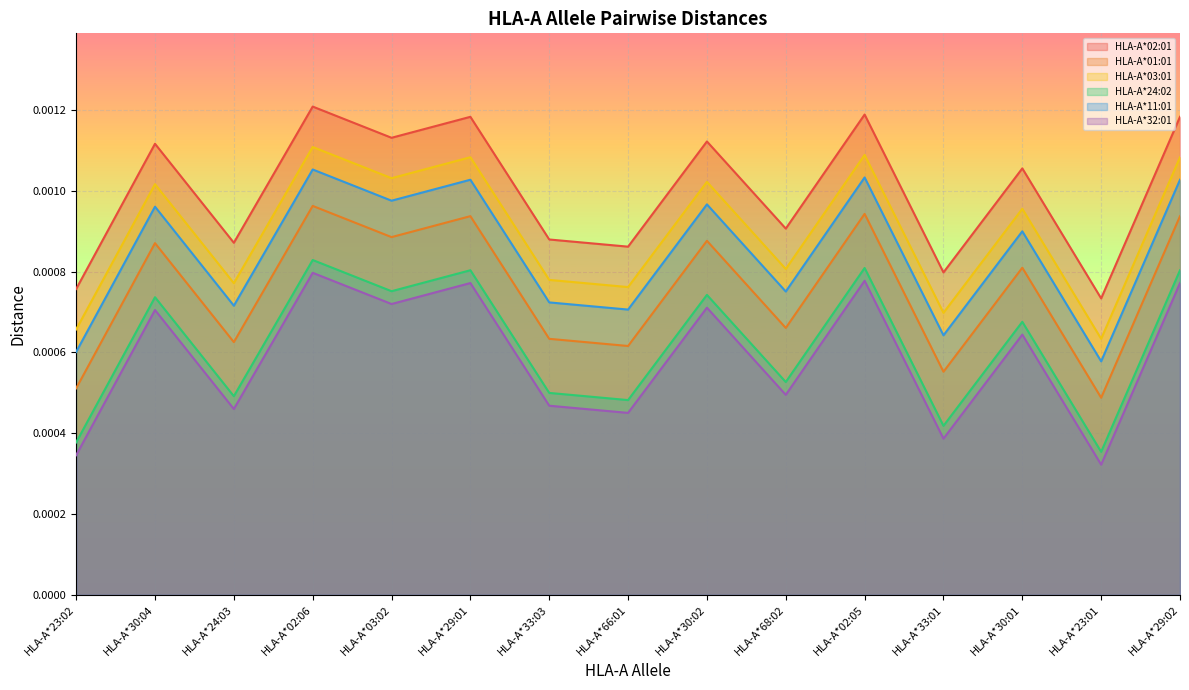

True or false: HLA-A*02:01 has more than 1 interior local peaks.

True